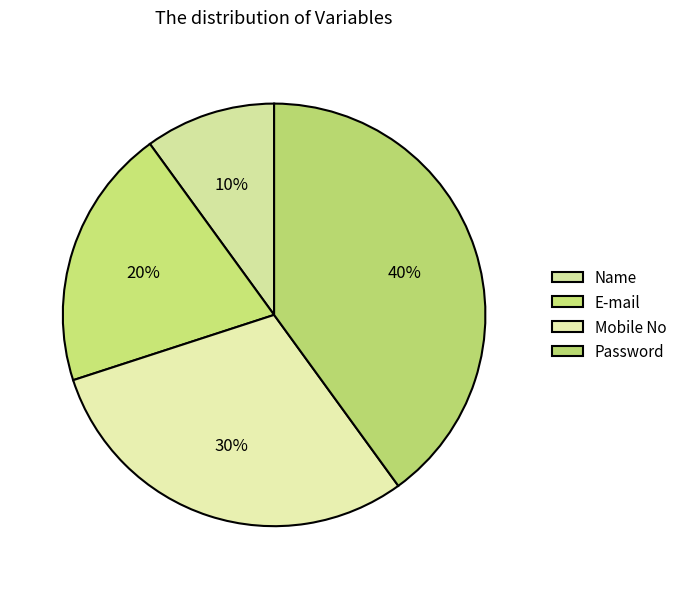

What percentage do E-mail and Password together represent?

60.0%